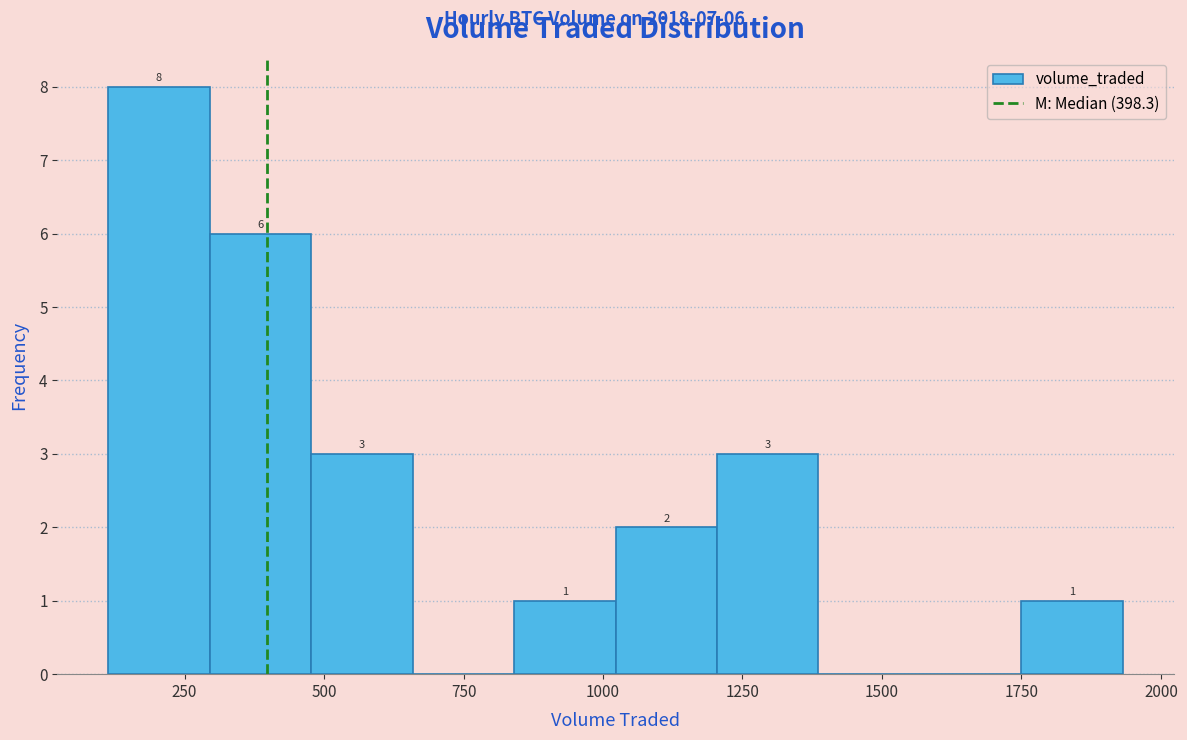

Around what value on the x-axis is the tallest bar? Give the approximate position of its centre, as read against the axis.

200